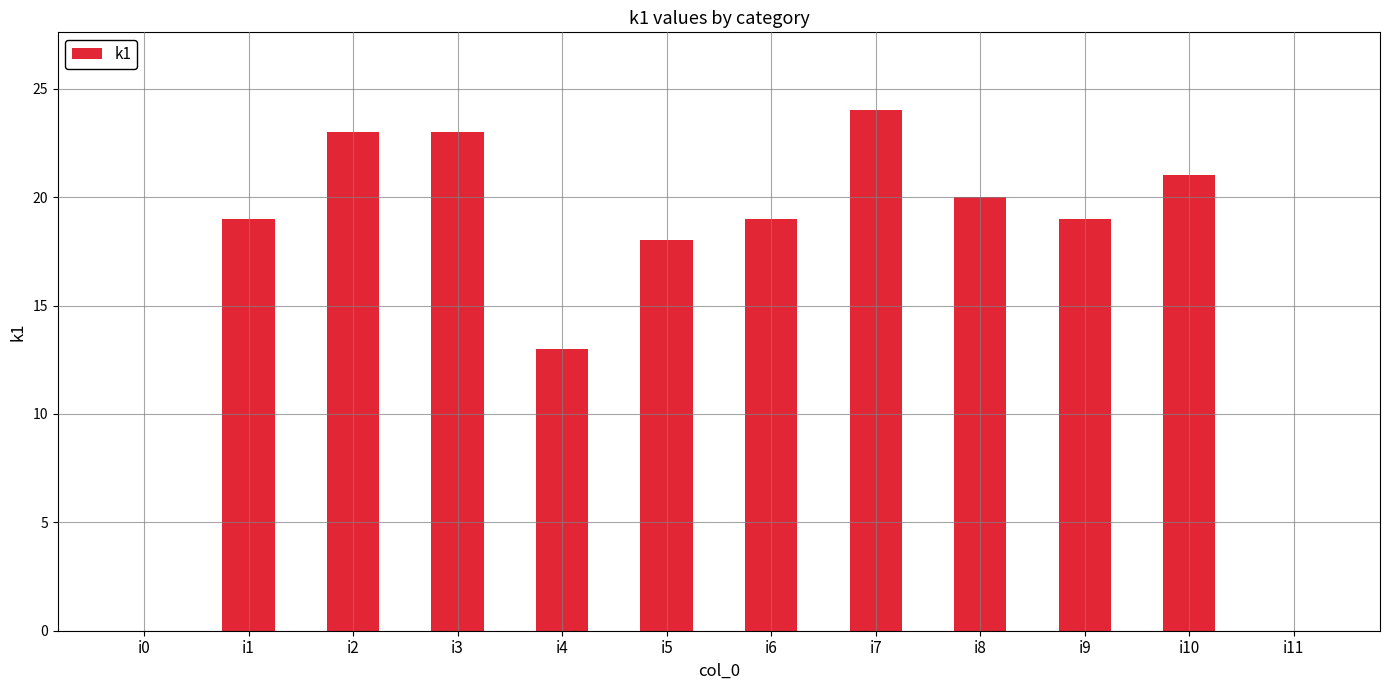

Read the value at i10, to the nearest 10.

20